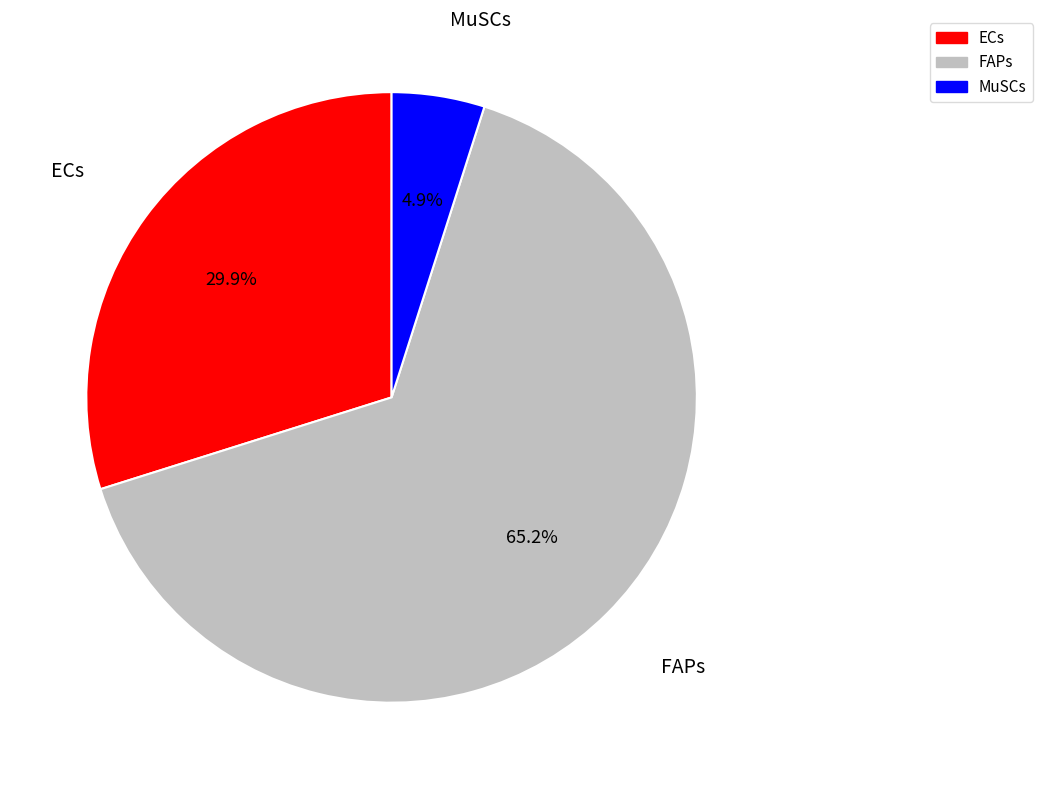

How many slices are in this pie chart?

3